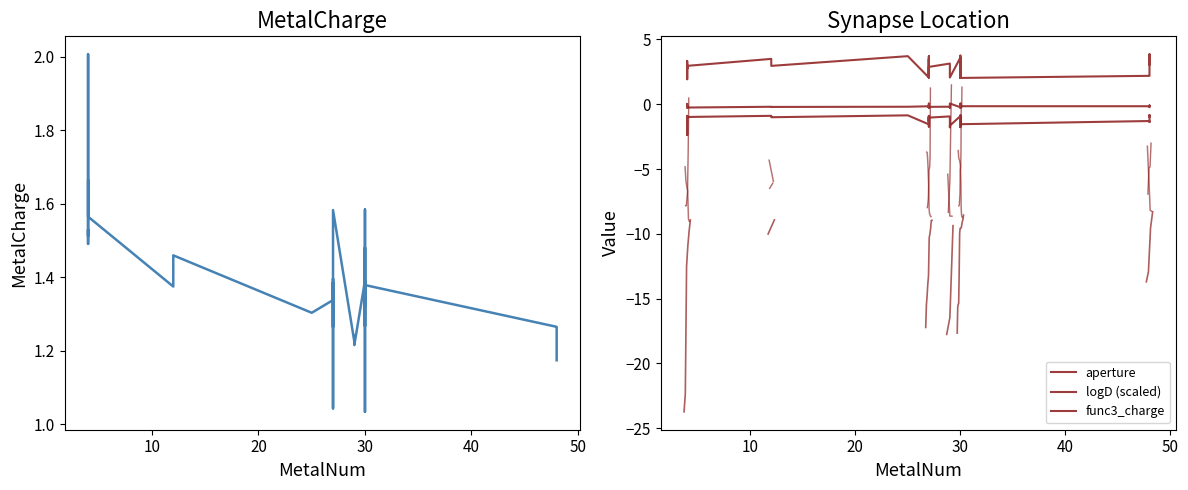

What is the sum of the aperture values at 50 and 26?

6.5